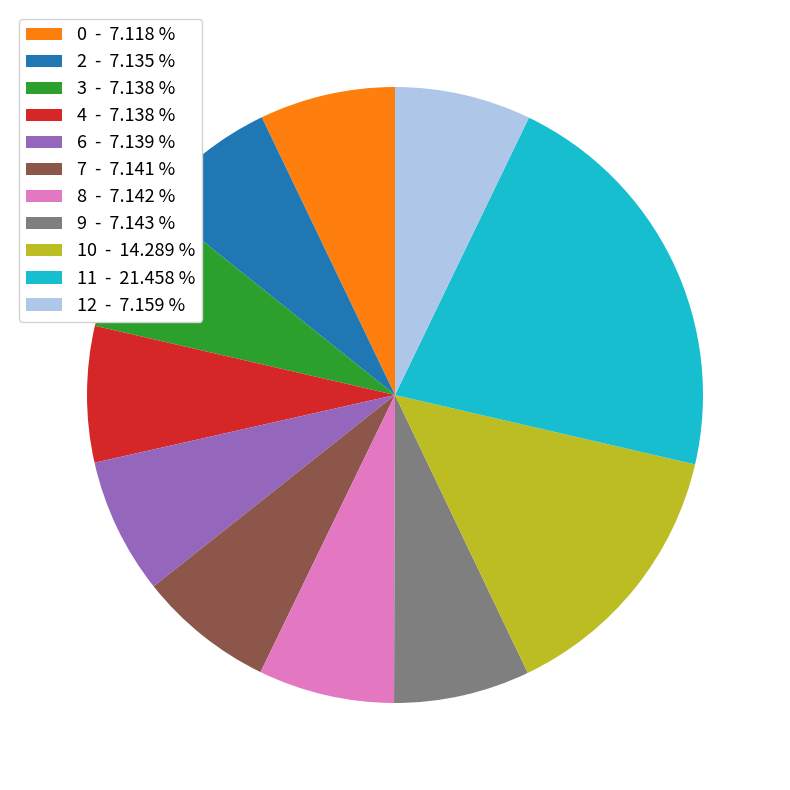

What is the ratio of the value at 6 - 7.139 % to the value at 7 - 7.141 %?

1.0